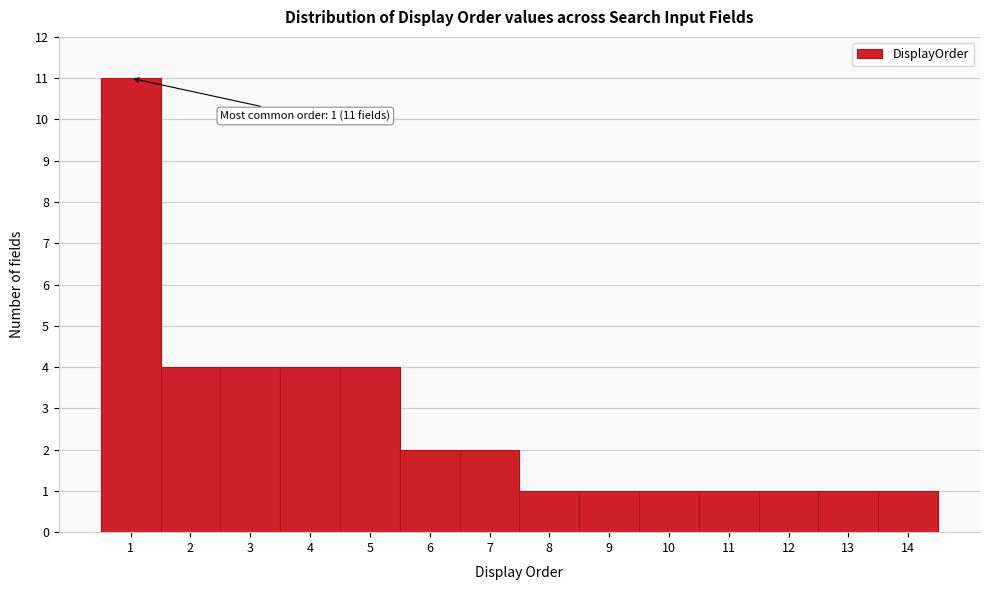

Reading left to right, what are all the values shown in this chart?

1=11	2=4	3=4	4=4	5=4	6=2	7=2	8=1	9=1	10=1	11=1	12=1	13=1	14=1